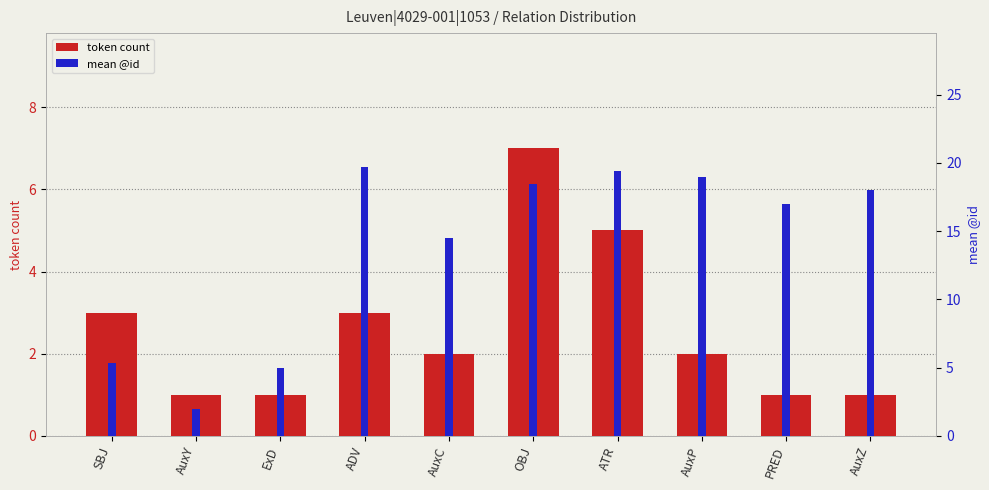

At which category is the sum across all series the highest?

OBJ